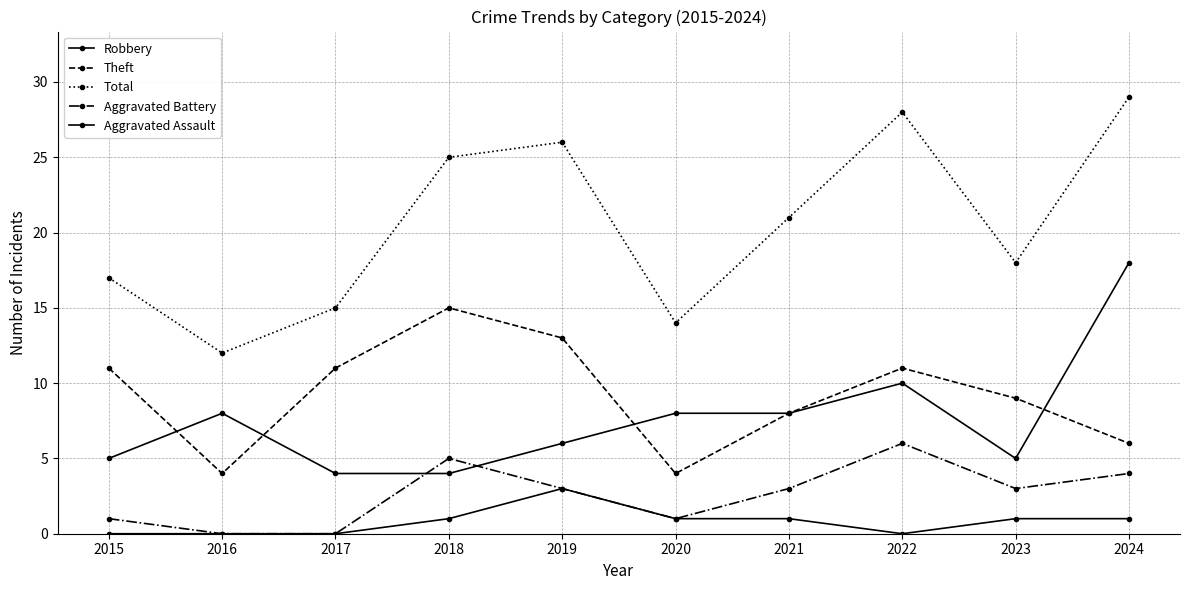

Where is Aggravated Battery nearest to the value 3?

2019